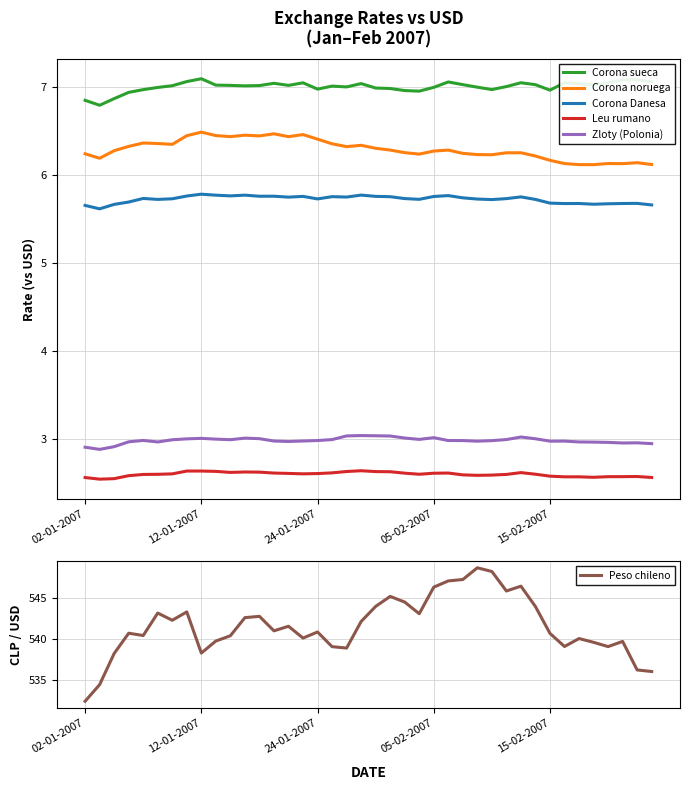

True or false: Corona noruega has more than 2 points higher than both neighbors.

True